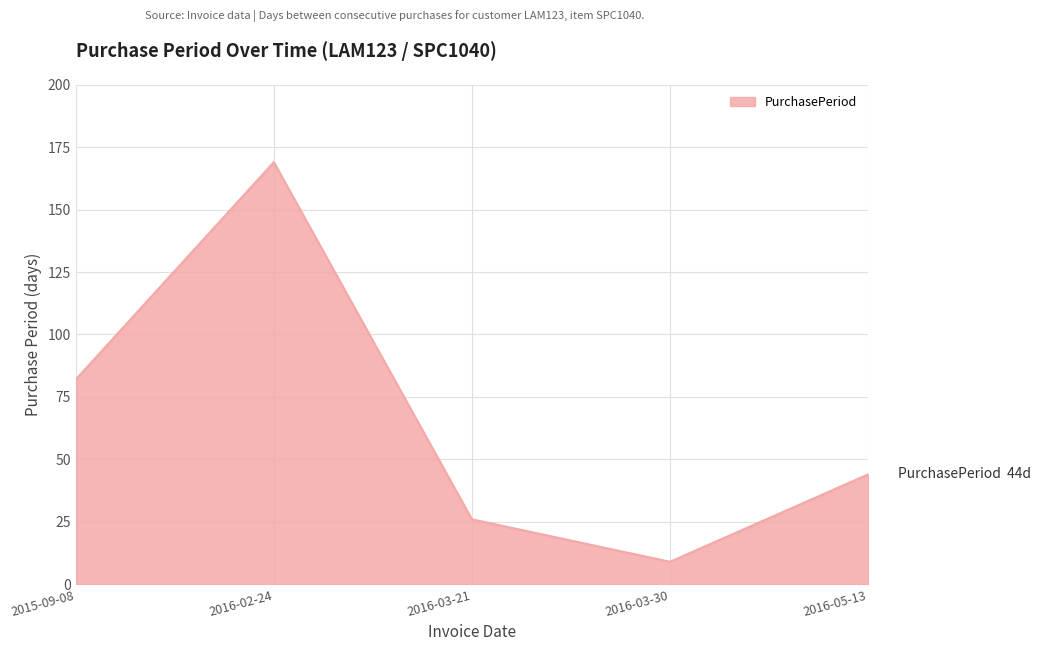

At which label does the data first exceed 44?

2015-09-08